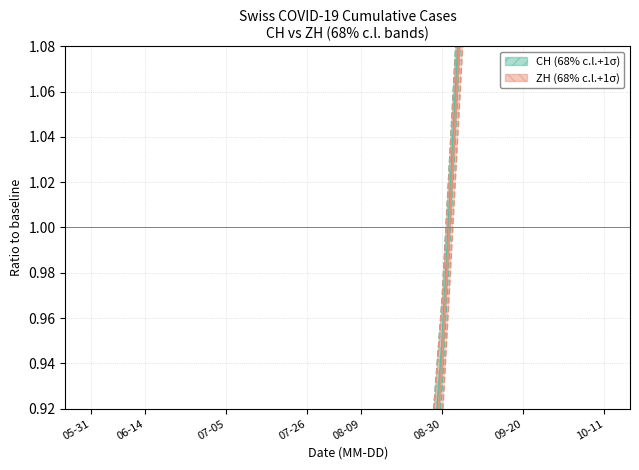

What is the difference between the second highest and second lowest values in the CH series?

3.1